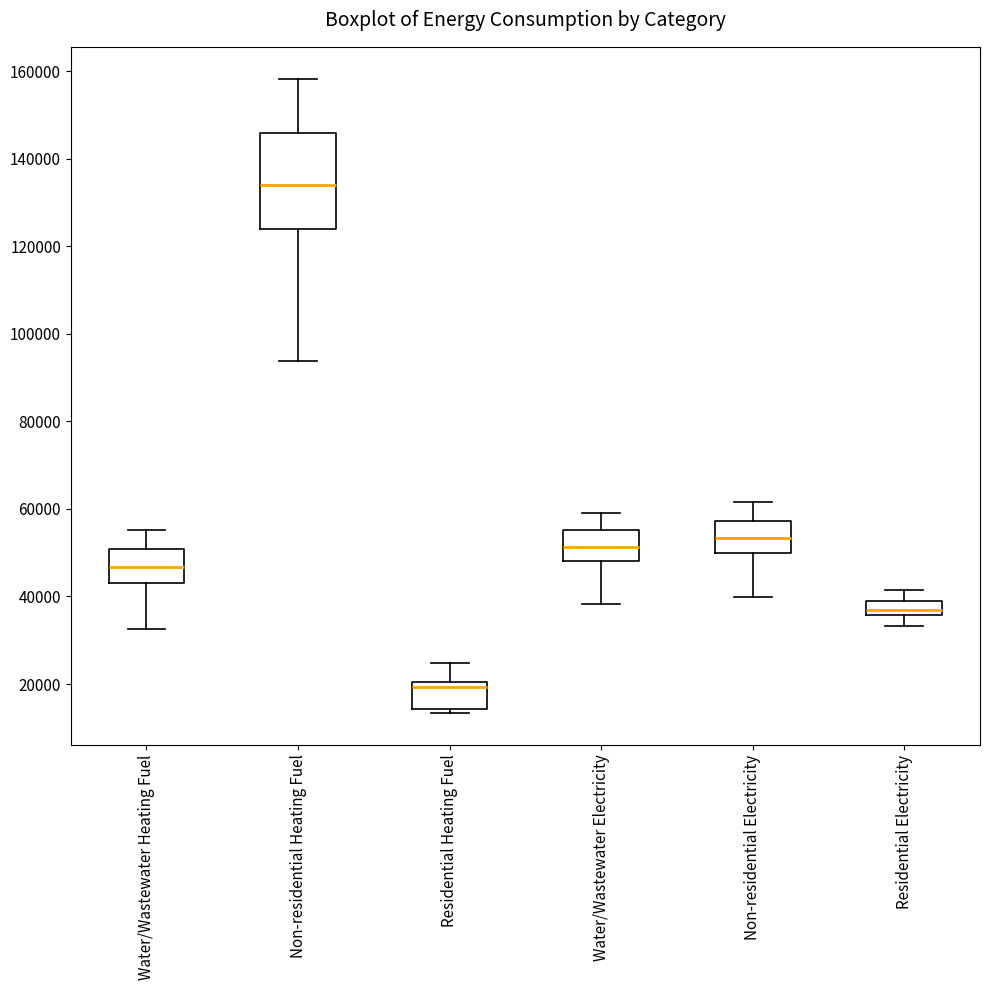

Reading left to right, transcribe this box plot: for each box, give where its median line is, the range the box spans, and where its two whiskers end, as read against the y-axis. The values are not printed on the chart, so give them approximately, as read against the axis.

Water/Wastewater Heating Fuel: median 46000, box 44000 to 50000, whiskers 32000 to 56000
Non-residential Heating Fuel: median 134000, box 124000 to 146000, whiskers 94000 to 158000
Residential Heating Fuel: median 20000 (just below the box's upper edge), box 14000 to 20000, whiskers 14000 (just below the box's lower edge) to 24000
Water/Wastewater Electricity: median 52000, box 48000 to 56000, whiskers 38000 to 60000
Non-residential Electricity: median 54000, box 50000 to 58000, whiskers 40000 to 62000
Residential Electricity: median 36000 (inside the box), box 36000 to 38000, whiskers 34000 to 42000